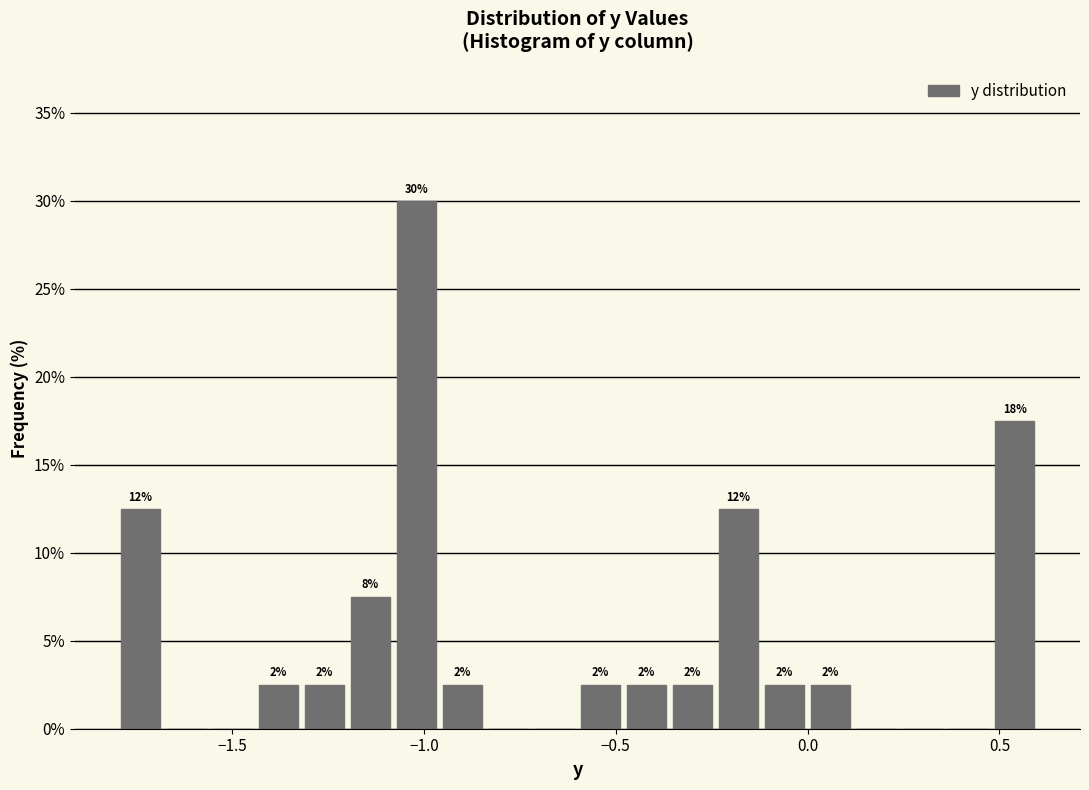

Around what value on the x-axis is the tallest bar? Give the approximate position of its centre, as read against the axis.

-1.00